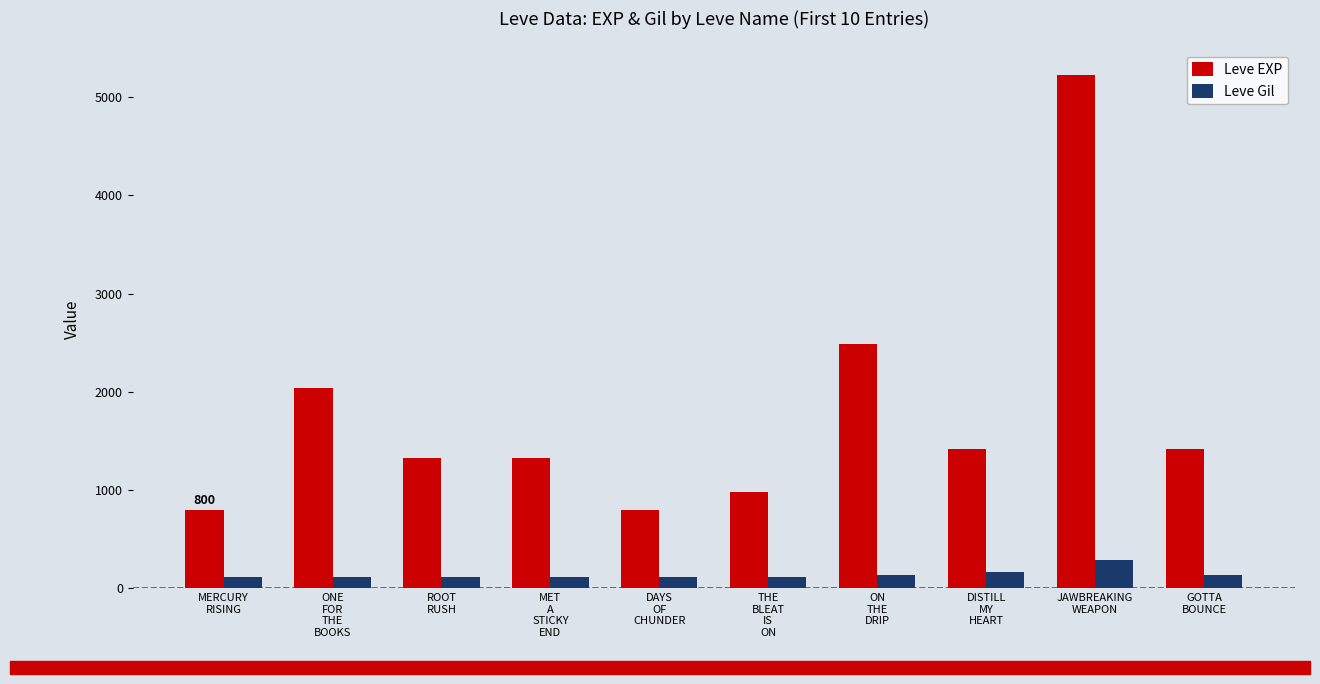

The value of Leve Gil at DAYS
OF
CHUNDER is 112. True or false?

True